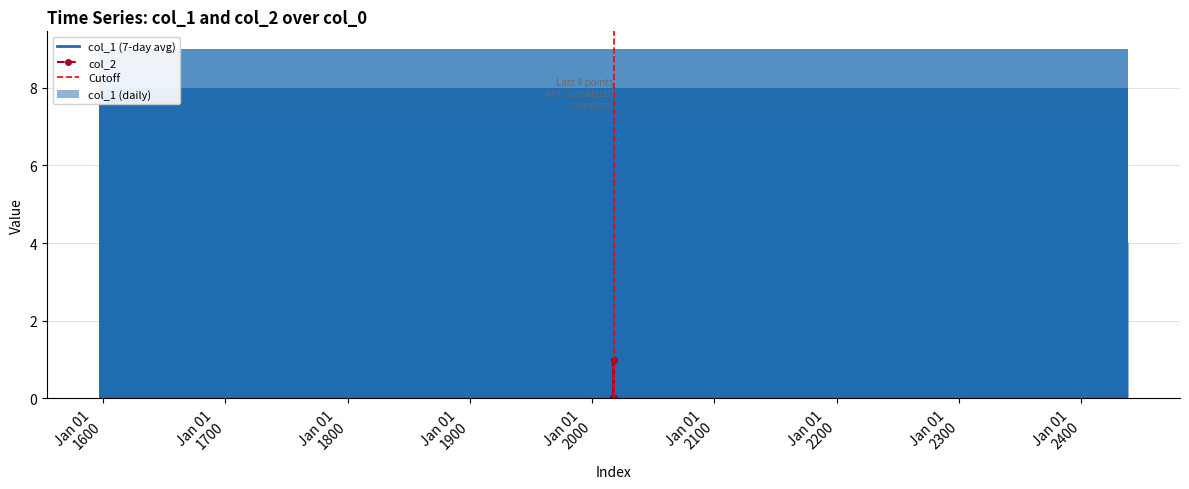

What is the difference between the second highest and minimum values in the col_1 series?

9